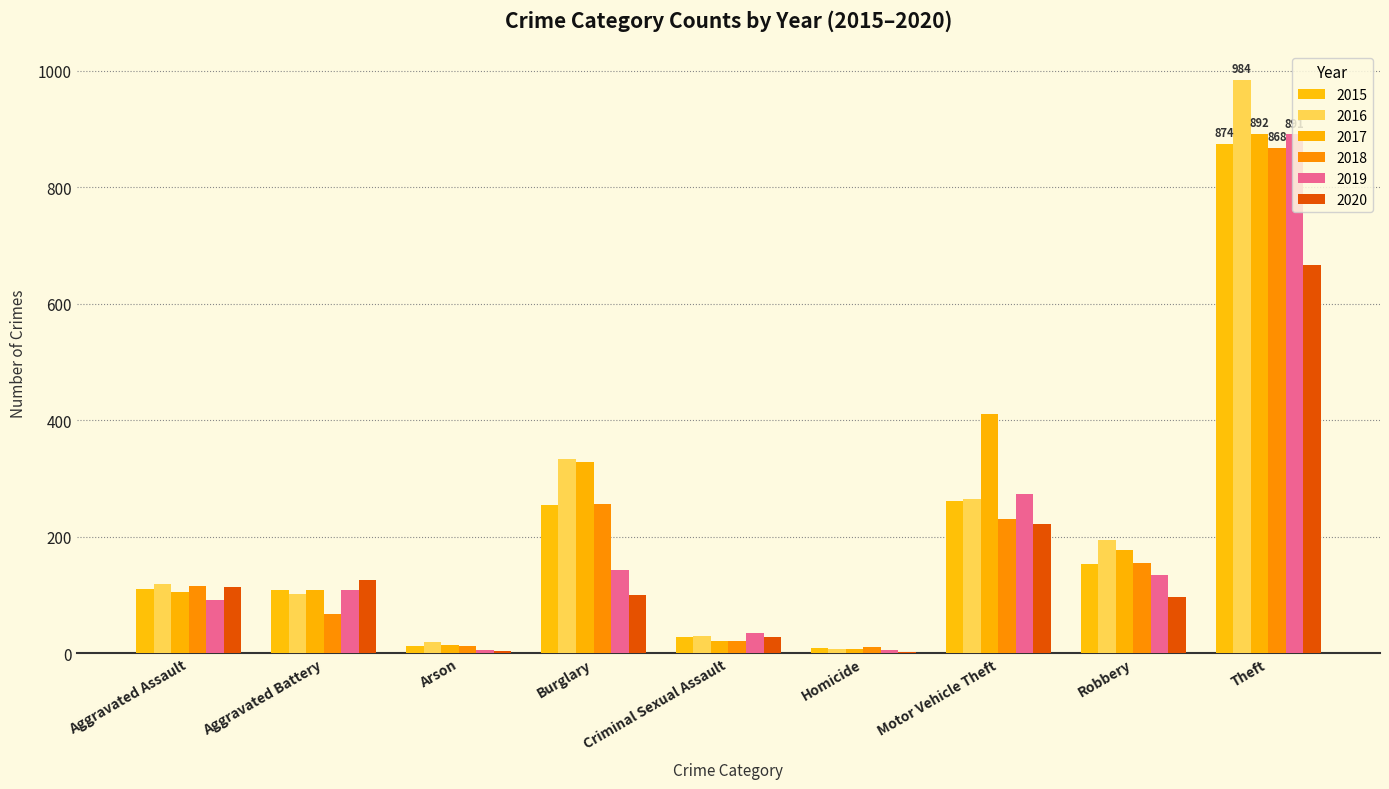

Count the number of data series in this chart.

6